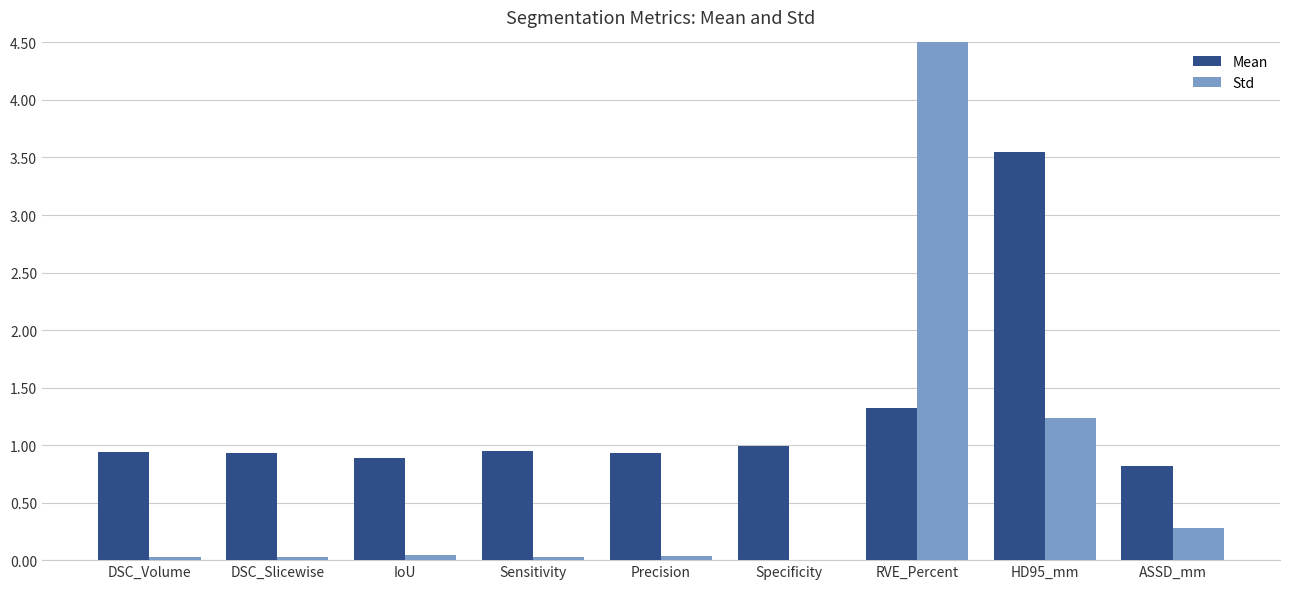

What is the label of the 3rd bar from the left?

IoU